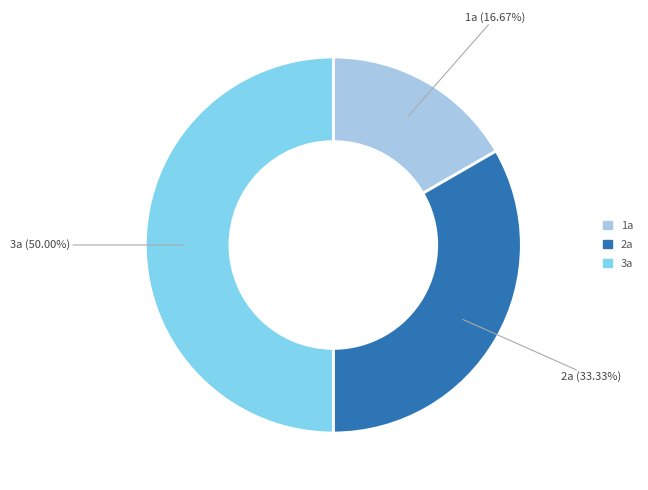

Between 1a and 3a, which is larger?

3a